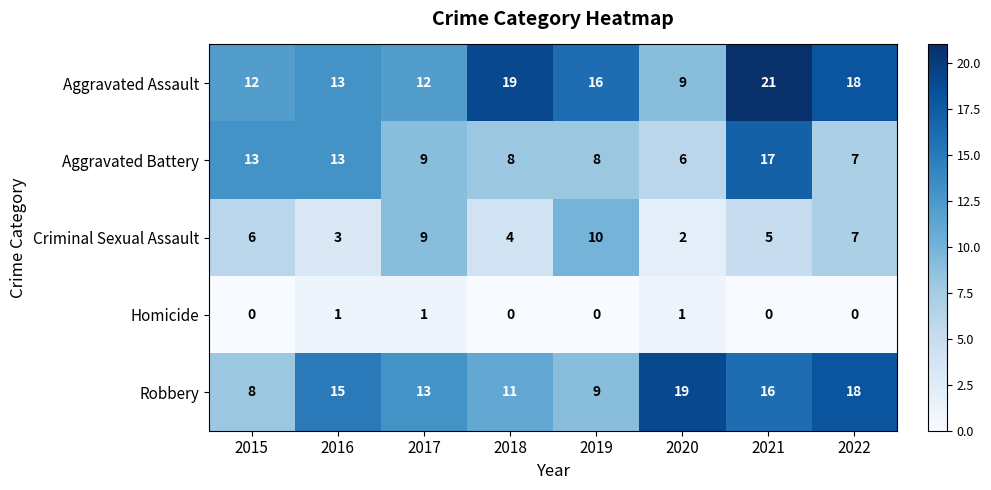

Which series has the largest total across all categories?

Aggravated Assault